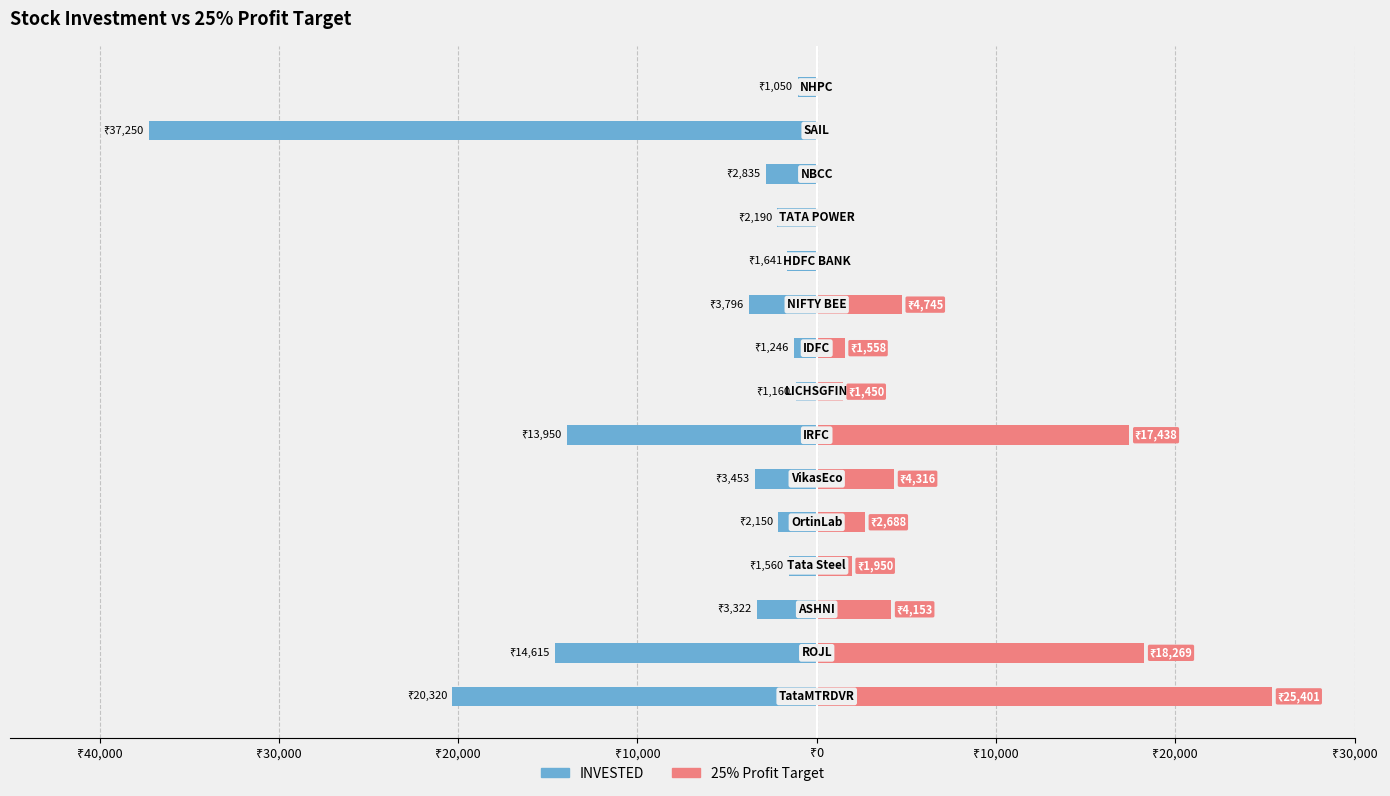

What is the difference between the maximum and minimum values in the 25% Profit Target series?

25400.6